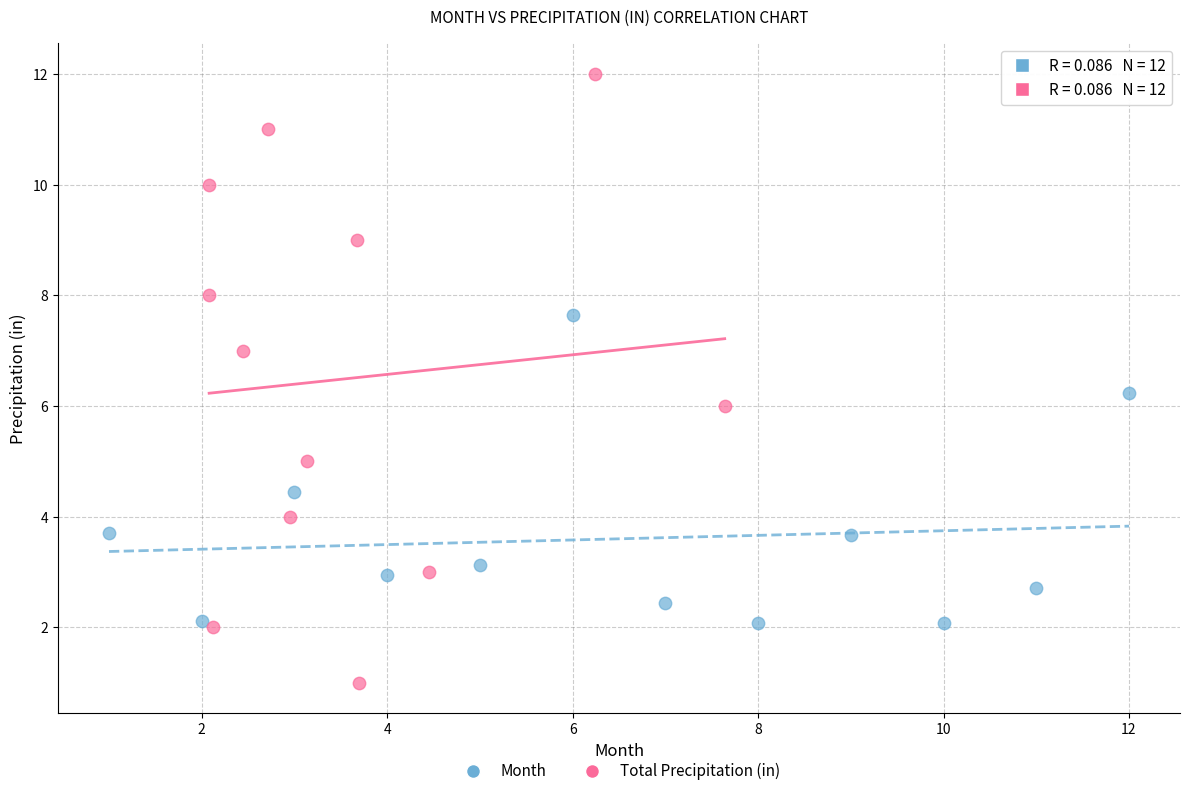

Which series has the largest Y range (max minus min)?

Total Precipitation (in)